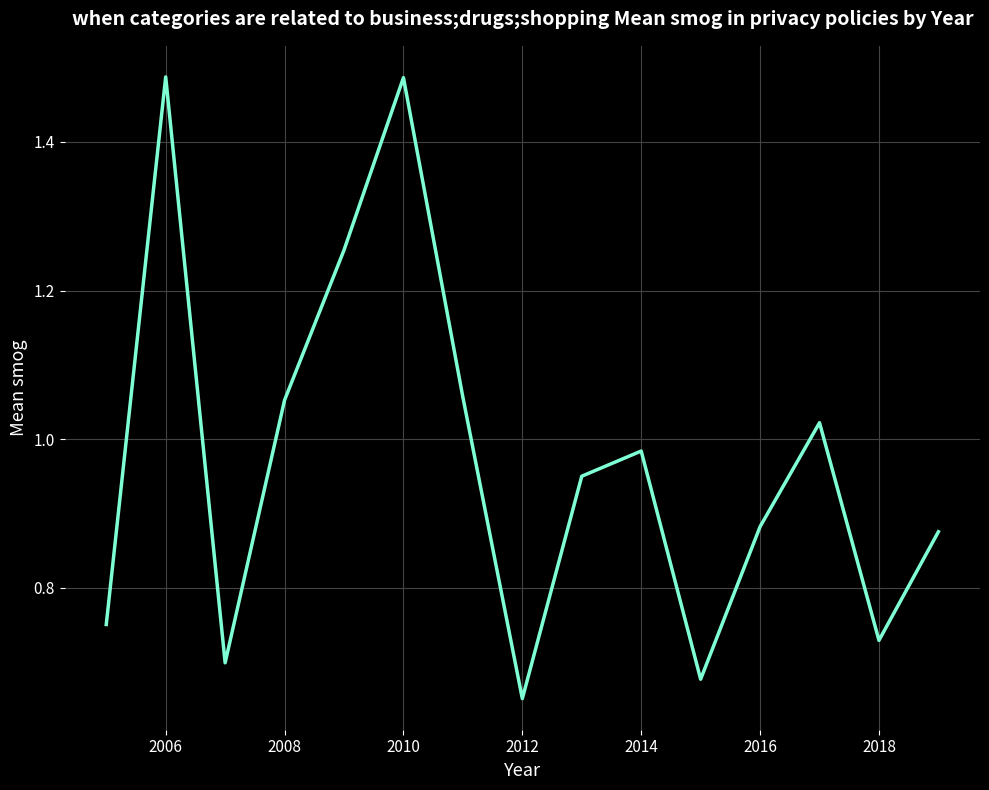

Which label corresponds to the smallest value in the chart?

2012